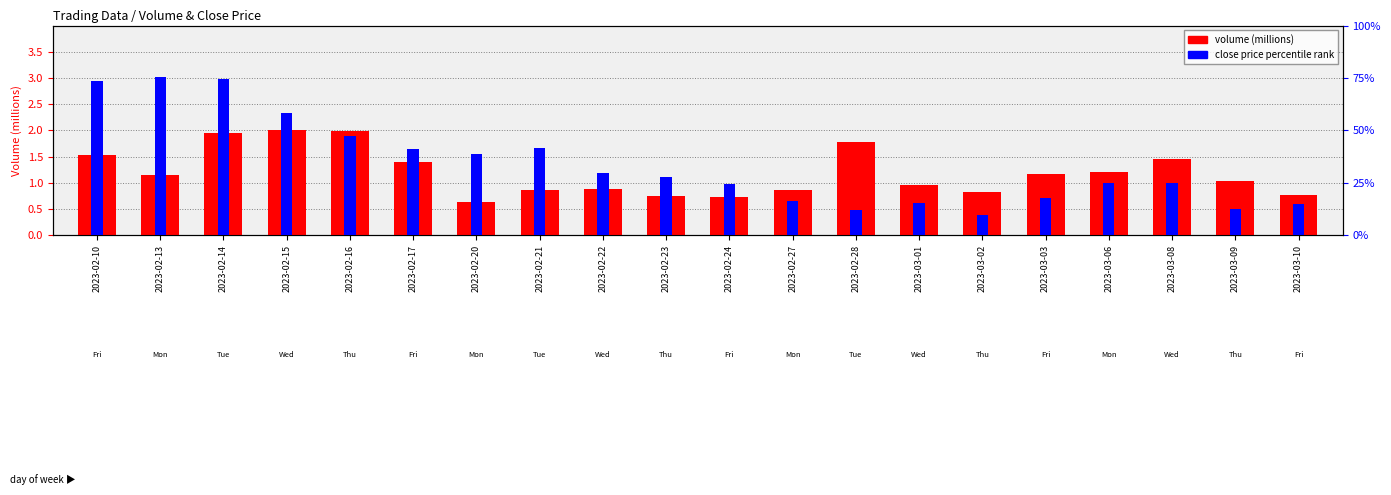

What is the label of the 4th bar from the right?

2023-03-06